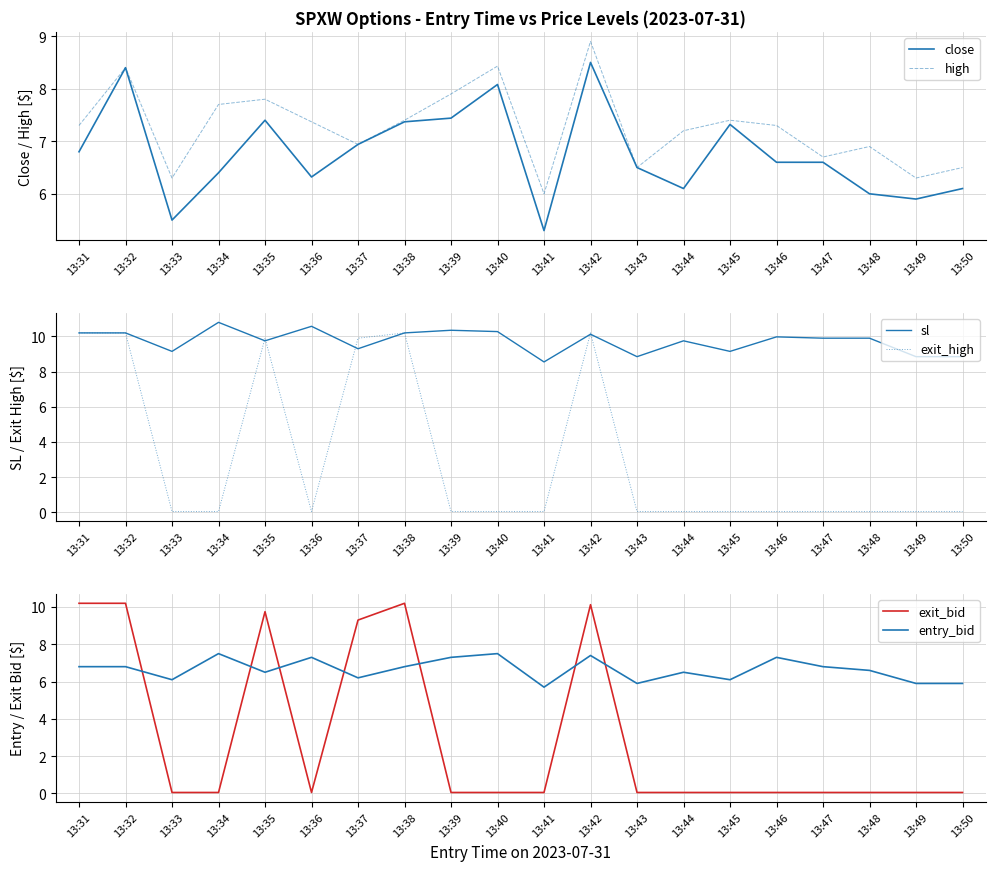

Is the value of close at 13:34 greater than the value of exit_bid at 13:41?

Yes